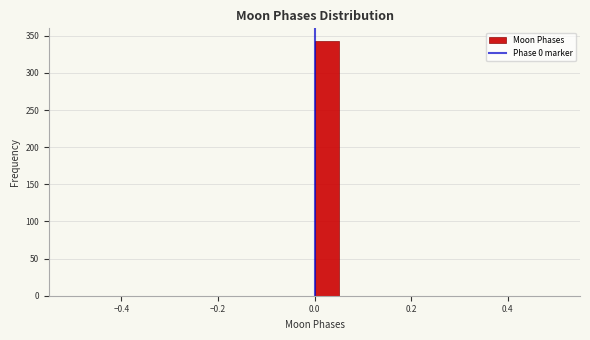

Read against the x-axis, roughly where is the centre of the tallest bar?

0.02